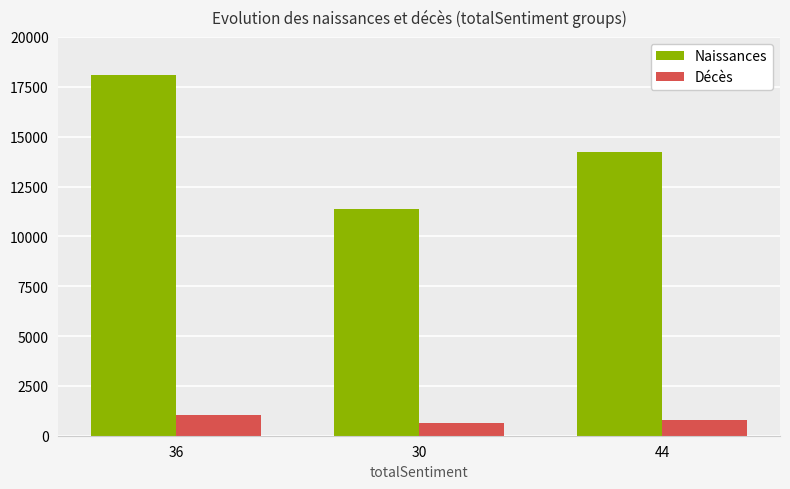

Where is Naissances nearest to the value 14728?

44